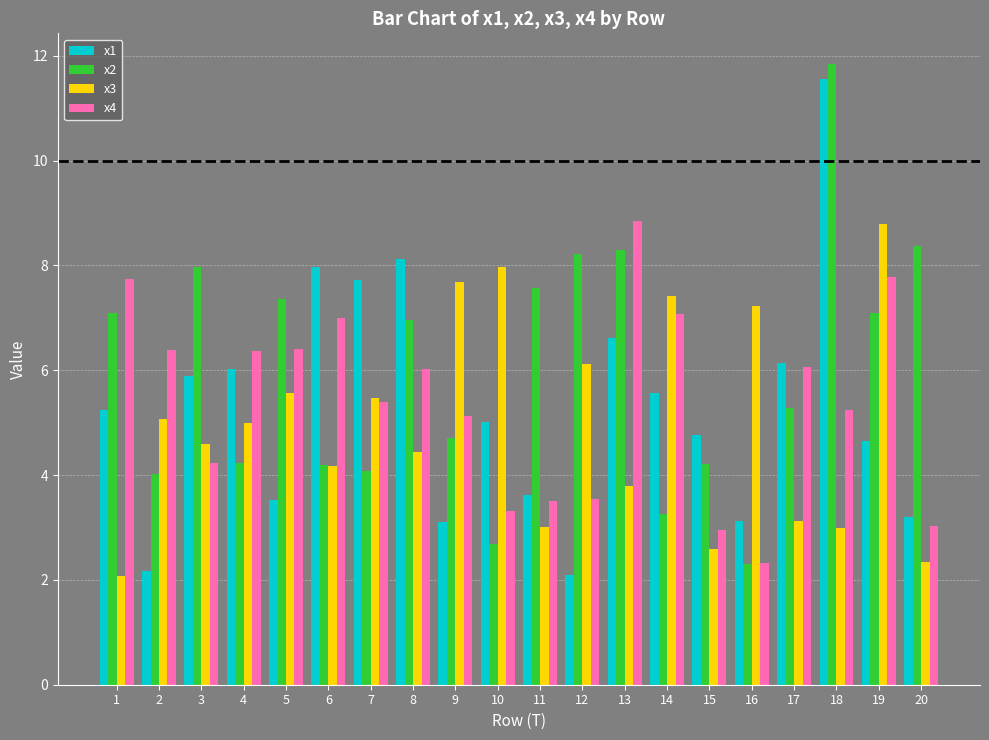

How many values in the x3 series exceed 5?

10